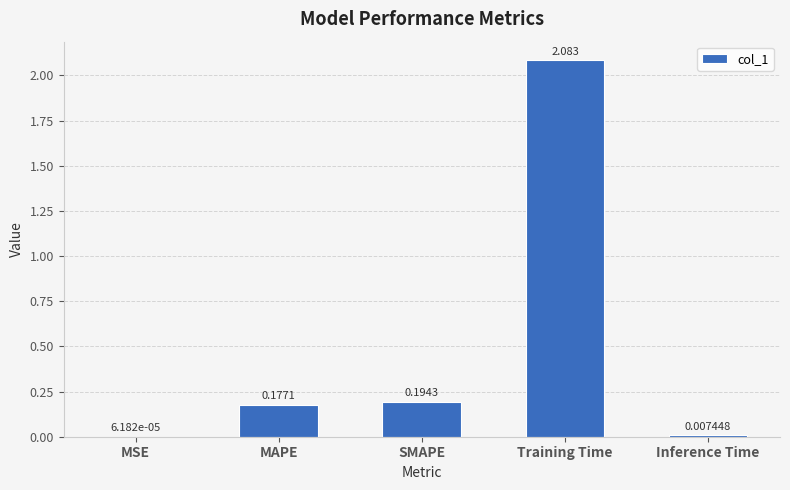

Which label corresponds to the largest value in the chart?

Training Time